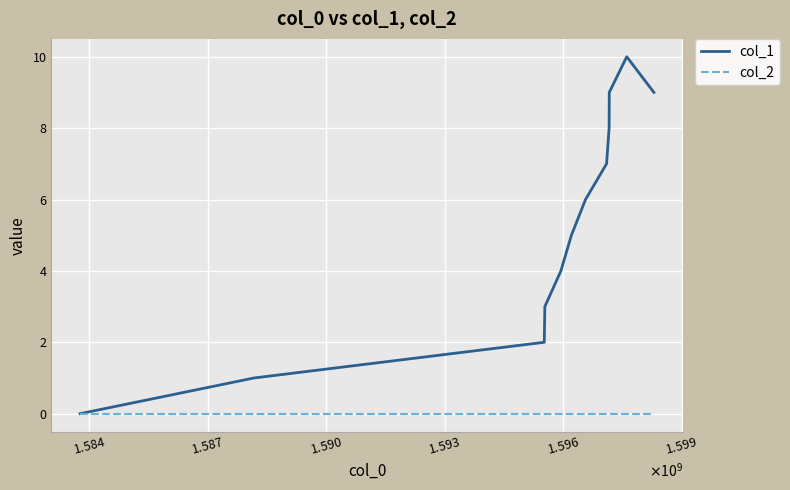

What are all the series names shown in the legend?

col_1, col_2